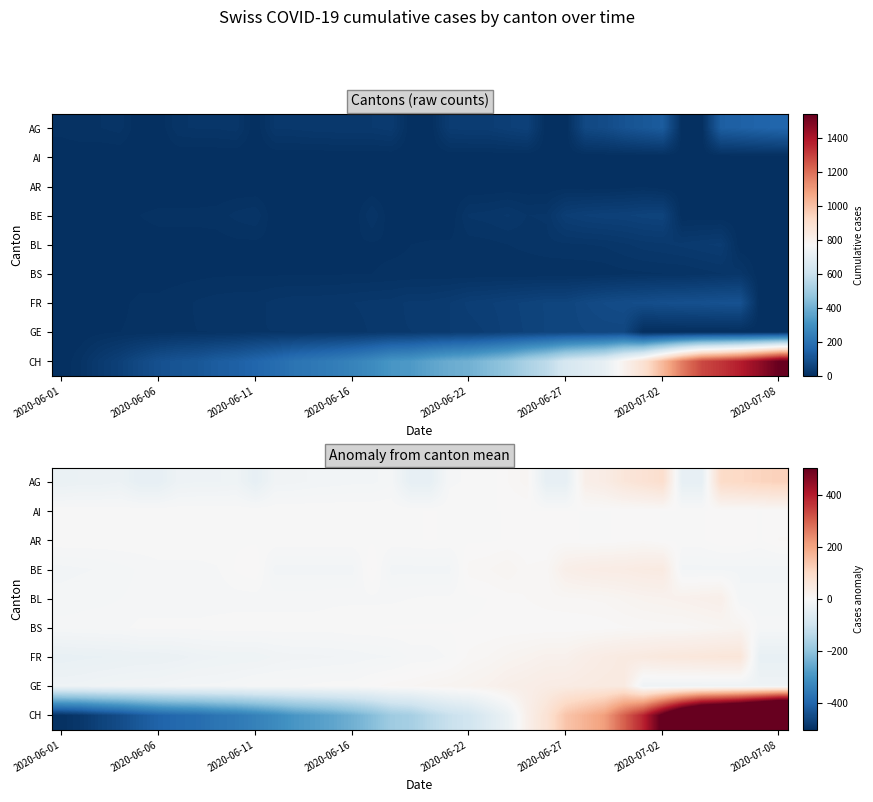

At how many categories does at least one series exceed 27?

15